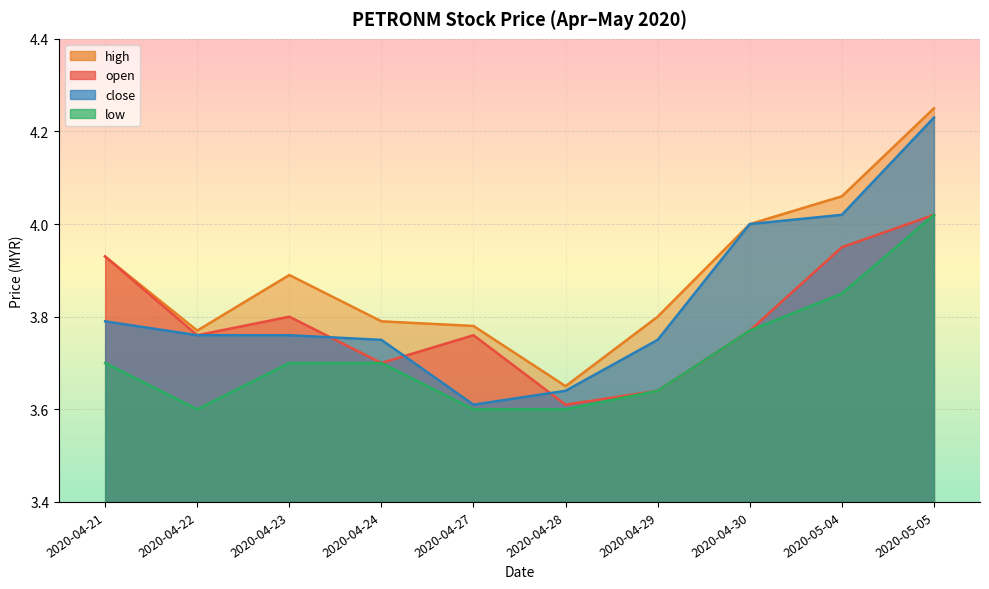

Where is the first local minimum for open?

2020-04-22